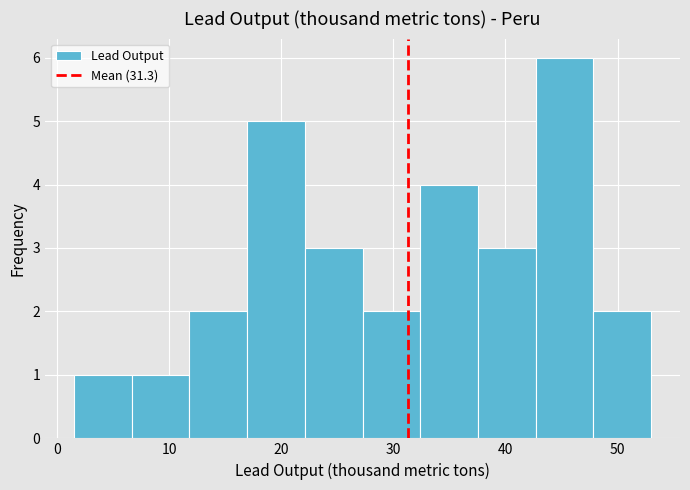

What is the height of the bar covering 48 to 53 on the x-axis? Neither the bar edges nor the heights are printed on the chart, so give them approximately, as read against the axes.

2